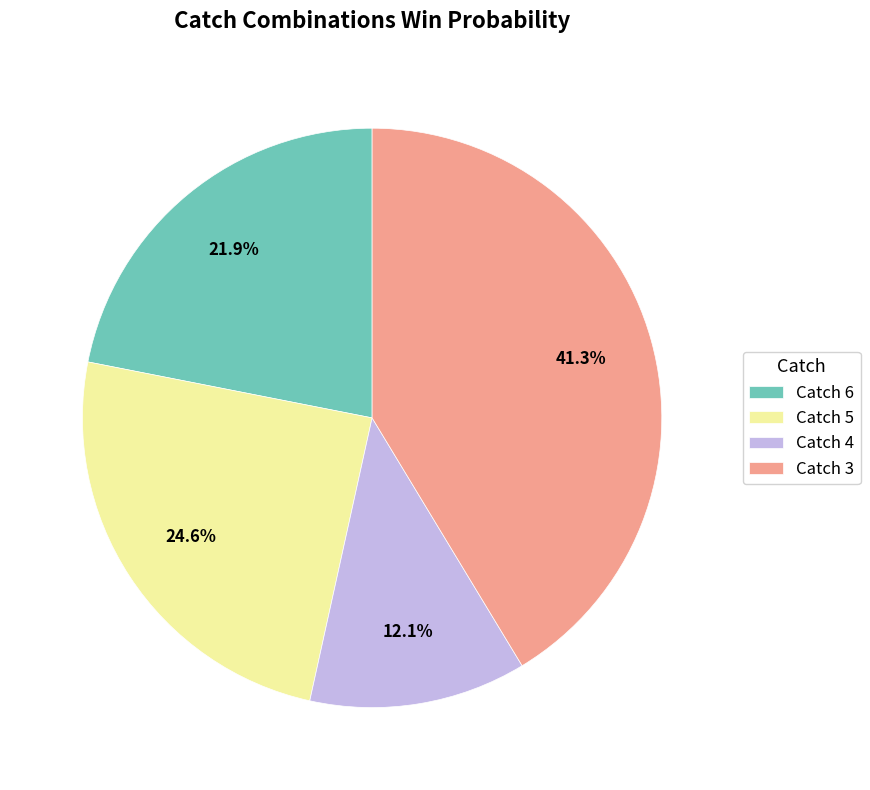

Is there any slice that represents more than half of the pie?

No